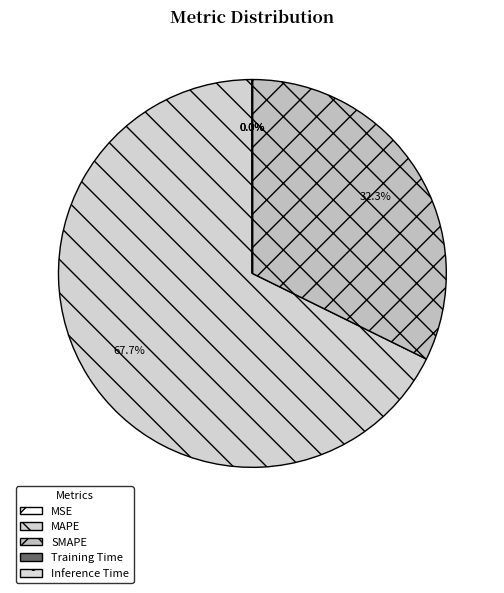

Which category has the biggest portion of the pie?

MAPE